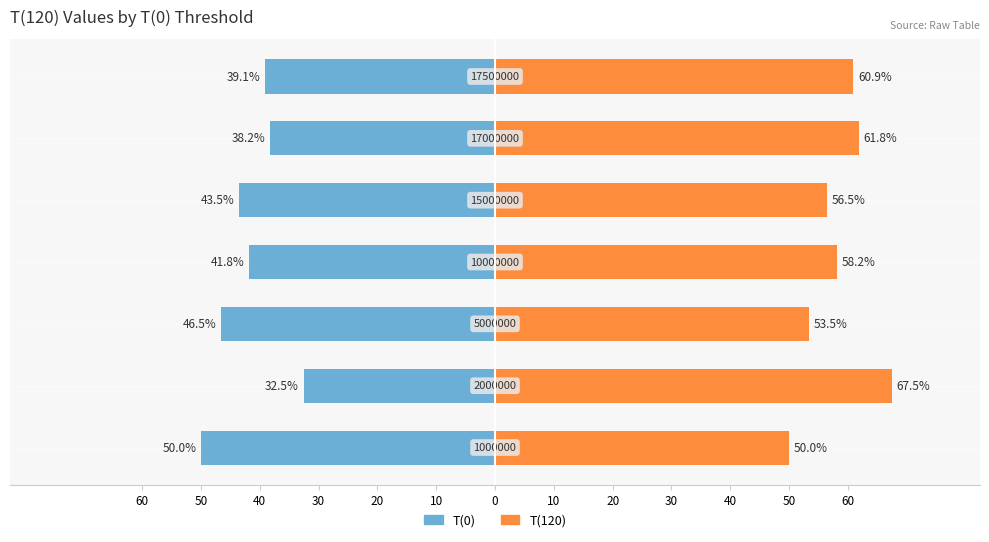

What is the minimum value for T(120)?

50.0